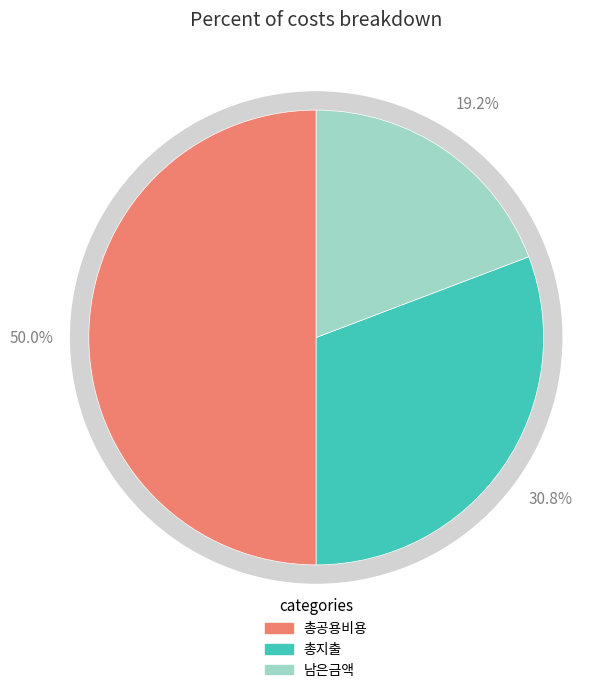

The 남은금액 slice represents 11% of the pie. True or false?

False